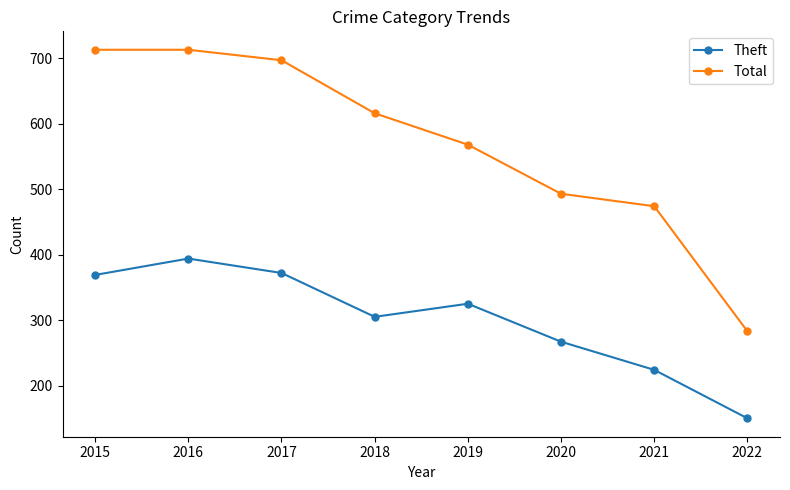

Which series has the widest spread of values?

Total